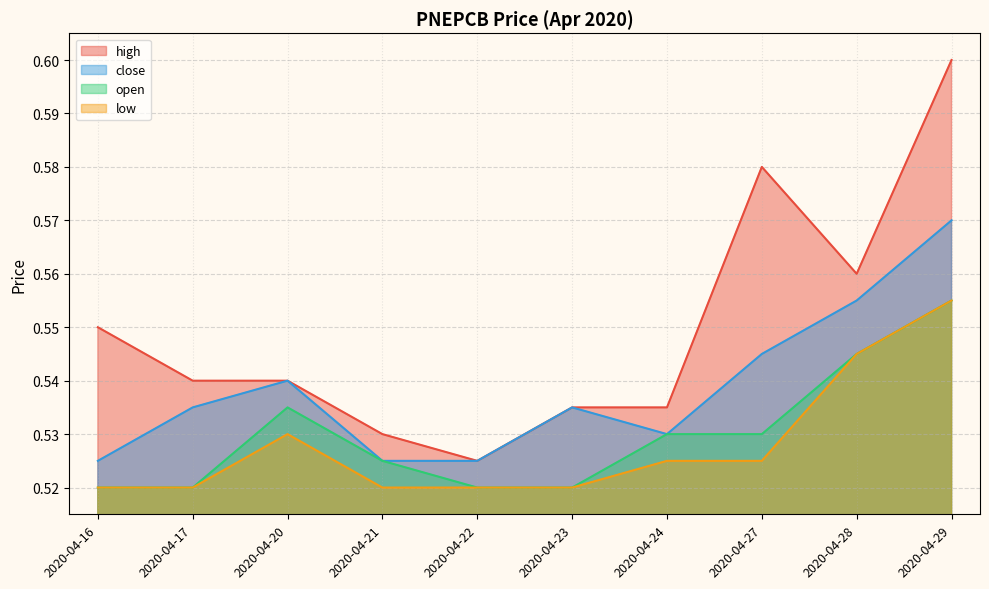

What is the value of the low point at the 3rd from the left?

0.5